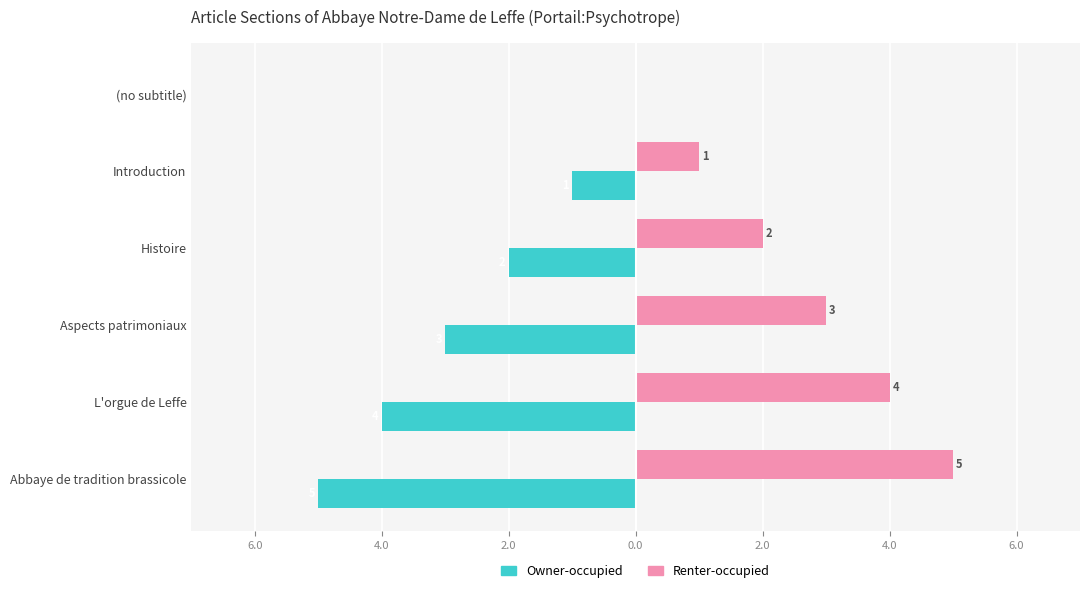

Reading left to right, what are all the values shown in this chart?

Owner-occupied: 0	-1	-2	-3	-4	-5
Renter-occupied: 0	1	2	3	4	5